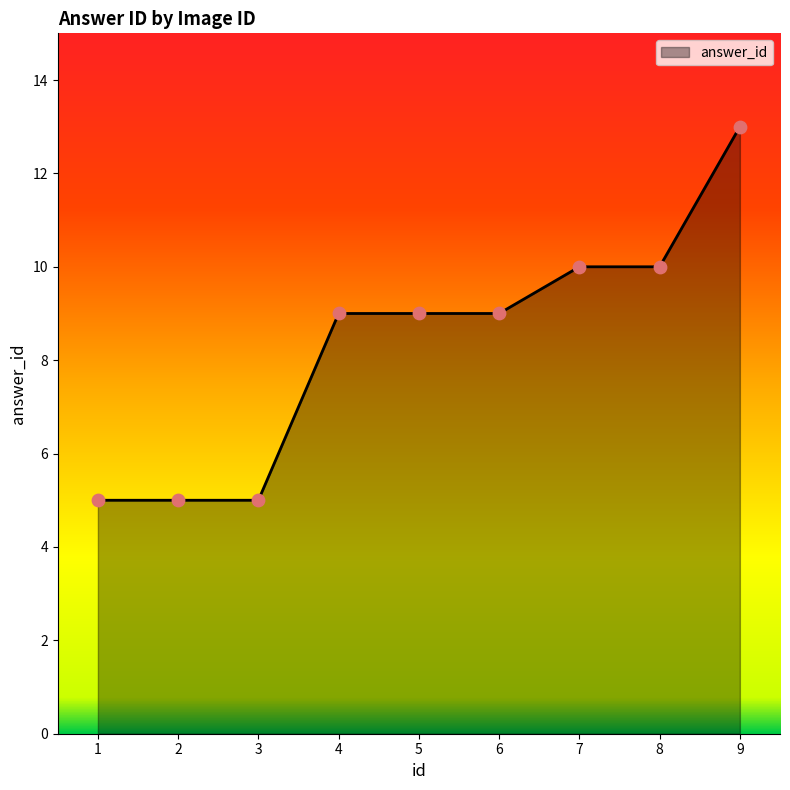

What is the ratio of the value at 3 to the value at 8?

0.5